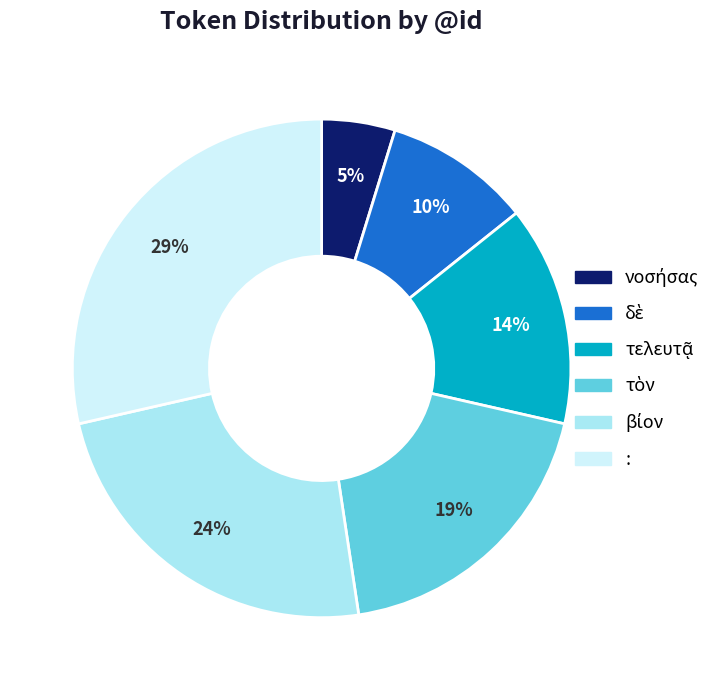

True or false: : accounts for 18% of the total.

False